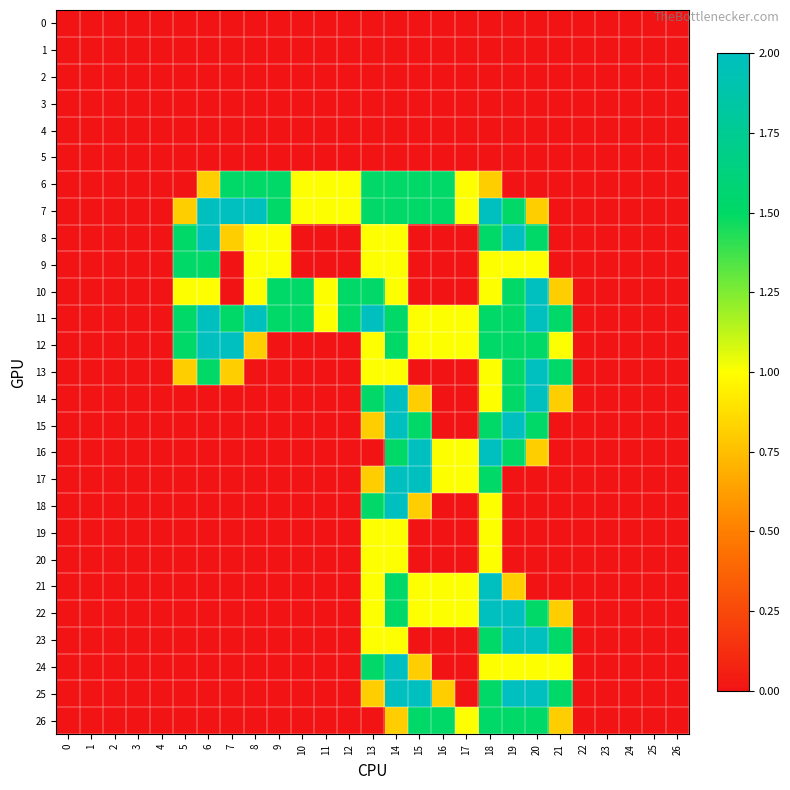

Reading left to right, extract all data points from this chart.

0: 0=0.0	1=0.0	2=0.0	3=0.0	4=0.0	5=0.0	6=0.0	7=0.0	8=0.0	9=0.0	10=0.0	11=0.0	12=0.0	13=0.0	14=0.0	15=0.0	16=0.0	17=0.0	18=0.0	19=0.0	20=0.0	21=0.0	22=0.0	23=0.0	24=0.0	25=0.0	26=0.0
1: 0=0.0	1=0.0	2=0.0	3=0.0	4=0.0	5=0.0	6=0.0	7=0.0	8=0.0	9=0.0	10=0.0	11=0.0	12=0.0	13=0.0	14=0.0	15=0.0	16=0.0	17=0.0	18=0.0	19=0.0	20=0.0	21=0.0	22=0.0	23=0.0	24=0.0	25=0.0	26=0.0
2: 0=0.0	1=0.0	2=0.0	3=0.0	4=0.0	5=0.0	6=0.0	7=0.0	8=0.0	9=0.0	10=0.0	11=0.0	12=0.0	13=0.0	14=0.0	15=0.0	16=0.0	17=0.0	18=0.0	19=0.0	20=0.0	21=0.0	22=0.0	23=0.0	24=0.0	25=0.0	26=0.0
3: 0=0.0	1=0.0	2=0.0	3=0.0	4=0.0	5=0.0	6=0.0	7=0.0	8=0.0	9=0.0	10=0.0	11=0.0	12=0.0	13=0.0	14=0.0	15=0.0	16=0.0	17=0.0	18=0.0	19=0.0	20=0.0	21=0.0	22=0.0	23=0.0	24=0.0	25=0.0	26=0.0
4: 0=0.0	1=0.0	2=0.0	3=0.0	4=0.0	5=0.0	6=0.0	7=0.0	8=0.0	9=0.0	10=0.0	11=0.0	12=0.0	13=0.0	14=0.0	15=0.0	16=0.0	17=0.0	18=0.0	19=0.0	20=0.0	21=0.0	22=0.0	23=0.0	24=0.0	25=0.0	26=0.0
5: 0=0.0	1=0.0	2=0.0	3=0.0	4=0.0	5=0.0	6=0.0	7=0.0	8=0.0	9=0.0	10=0.0	11=0.0	12=0.0	13=0.0	14=0.0	15=0.0	16=0.0	17=0.0	18=0.0	19=0.0	20=0.0	21=0.0	22=0.0	23=0.0	24=0.0	25=0.0	26=0.0
6: 0=0.0	1=0.0	2=0.0	3=0.0	4=0.0	5=0.0	6=0.8	7=1.5	8=1.5	9=1.5	10=1.0	11=1.0	12=1.0	13=1.5	14=1.5	15=1.5	16=1.5	17=1.0	18=0.8	19=0.0	20=0.0	21=0.0	22=0.0	23=0.0	24=0.0	25=0.0	26=0.0
7: 0=0.0	1=0.0	2=0.0	3=0.0	4=0.0	5=0.8	6=2.0	7=2.0	8=2.0	9=1.5	10=1.0	11=1.0	12=1.0	13=1.5	14=1.5	15=1.5	16=1.5	17=1.0	18=2.0	19=1.5	20=0.8	21=0.0	22=0.0	23=0.0	24=0.0	25=0.0	26=0.0
8: 0=0.0	1=0.0	2=0.0	3=0.0	4=0.0	5=1.5	6=2.0	7=0.8	8=1.0	9=1.0	10=0.0	11=0.0	12=0.0	13=1.0	14=1.0	15=0.0	16=0.0	17=0.0	18=1.5	19=2.0	20=1.5	21=0.0	22=0.0	23=0.0	24=0.0	25=0.0	26=0.0
9: 0=0.0	1=0.0	2=0.0	3=0.0	4=0.0	5=1.5	6=1.5	7=0.0	8=1.0	9=1.0	10=0.0	11=0.0	12=0.0	13=1.0	14=1.0	15=0.0	16=0.0	17=0.0	18=1.0	19=1.0	20=1.0	21=0.0	22=0.0	23=0.0	24=0.0	25=0.0	26=0.0
10: 0=0.0	1=0.0	2=0.0	3=0.0	4=0.0	5=1.0	6=1.0	7=0.0	8=1.0	9=1.5	10=1.5	11=1.0	12=1.5	13=1.5	14=1.0	15=0.0	16=0.0	17=0.0	18=1.0	19=1.5	20=2.0	21=0.8	22=0.0	23=0.0	24=0.0	25=0.0	26=0.0
11: 0=0.0	1=0.0	2=0.0	3=0.0	4=0.0	5=1.5	6=2.0	7=1.5	8=2.0	9=1.5	10=1.5	11=1.0	12=1.5	13=2.0	14=1.5	15=1.0	16=1.0	17=1.0	18=1.5	19=1.5	20=2.0	21=1.5	22=0.0	23=0.0	24=0.0	25=0.0	26=0.0
12: 0=0.0	1=0.0	2=0.0	3=0.0	4=0.0	5=1.5	6=2.0	7=2.0	8=0.8	9=0.0	10=0.0	11=0.0	12=0.0	13=1.0	14=1.5	15=1.0	16=1.0	17=1.0	18=1.5	19=1.5	20=1.5	21=1.0	22=0.0	23=0.0	24=0.0	25=0.0	26=0.0
13: 0=0.0	1=0.0	2=0.0	3=0.0	4=0.0	5=0.8	6=1.5	7=0.8	8=0.0	9=0.0	10=0.0	11=0.0	12=0.0	13=1.0	14=1.0	15=0.0	16=0.0	17=0.0	18=1.0	19=1.5	20=2.0	21=1.5	22=0.0	23=0.0	24=0.0	25=0.0	26=0.0
14: 0=0.0	1=0.0	2=0.0	3=0.0	4=0.0	5=0.0	6=0.0	7=0.0	8=0.0	9=0.0	10=0.0	11=0.0	12=0.0	13=1.5	14=2.0	15=0.8	16=0.0	17=0.0	18=1.0	19=1.5	20=2.0	21=0.8	22=0.0	23=0.0	24=0.0	25=0.0	26=0.0
15: 0=0.0	1=0.0	2=0.0	3=0.0	4=0.0	5=0.0	6=0.0	7=0.0	8=0.0	9=0.0	10=0.0	11=0.0	12=0.0	13=0.8	14=2.0	15=1.5	16=0.0	17=0.0	18=1.5	19=2.0	20=1.5	21=0.0	22=0.0	23=0.0	24=0.0	25=0.0	26=0.0
16: 0=0.0	1=0.0	2=0.0	3=0.0	4=0.0	5=0.0	6=0.0	7=0.0	8=0.0	9=0.0	10=0.0	11=0.0	12=0.0	13=0.0	14=1.5	15=2.0	16=1.0	17=1.0	18=2.0	19=1.5	20=0.8	21=0.0	22=0.0	23=0.0	24=0.0	25=0.0	26=0.0
17: 0=0.0	1=0.0	2=0.0	3=0.0	4=0.0	5=0.0	6=0.0	7=0.0	8=0.0	9=0.0	10=0.0	11=0.0	12=0.0	13=0.8	14=2.0	15=2.0	16=1.0	17=1.0	18=1.5	19=0.0	20=0.0	21=0.0	22=0.0	23=0.0	24=0.0	25=0.0	26=0.0
18: 0=0.0	1=0.0	2=0.0	3=0.0	4=0.0	5=0.0	6=0.0	7=0.0	8=0.0	9=0.0	10=0.0	11=0.0	12=0.0	13=1.5	14=2.0	15=0.8	16=0.0	17=0.0	18=1.0	19=0.0	20=0.0	21=0.0	22=0.0	23=0.0	24=0.0	25=0.0	26=0.0
19: 0=0.0	1=0.0	2=0.0	3=0.0	4=0.0	5=0.0	6=0.0	7=0.0	8=0.0	9=0.0	10=0.0	11=0.0	12=0.0	13=1.0	14=1.0	15=0.0	16=0.0	17=0.0	18=1.0	19=0.0	20=0.0	21=0.0	22=0.0	23=0.0	24=0.0	25=0.0	26=0.0
20: 0=0.0	1=0.0	2=0.0	3=0.0	4=0.0	5=0.0	6=0.0	7=0.0	8=0.0	9=0.0	10=0.0	11=0.0	12=0.0	13=1.0	14=1.0	15=0.0	16=0.0	17=0.0	18=1.0	19=0.0	20=0.0	21=0.0	22=0.0	23=0.0	24=0.0	25=0.0	26=0.0
21: 0=0.0	1=0.0	2=0.0	3=0.0	4=0.0	5=0.0	6=0.0	7=0.0	8=0.0	9=0.0	10=0.0	11=0.0	12=0.0	13=1.0	14=1.5	15=1.0	16=1.0	17=1.0	18=2.0	19=0.8	20=0.0	21=0.0	22=0.0	23=0.0	24=0.0	25=0.0	26=0.0
22: 0=0.0	1=0.0	2=0.0	3=0.0	4=0.0	5=0.0	6=0.0	7=0.0	8=0.0	9=0.0	10=0.0	11=0.0	12=0.0	13=1.0	14=1.5	15=1.0	16=1.0	17=1.0	18=2.0	19=2.0	20=1.5	21=0.8	22=0.0	23=0.0	24=0.0	25=0.0	26=0.0
23: 0=0.0	1=0.0	2=0.0	3=0.0	4=0.0	5=0.0	6=0.0	7=0.0	8=0.0	9=0.0	10=0.0	11=0.0	12=0.0	13=1.0	14=1.0	15=0.0	16=0.0	17=0.0	18=1.5	19=2.0	20=2.0	21=1.5	22=0.0	23=0.0	24=0.0	25=0.0	26=0.0
24: 0=0.0	1=0.0	2=0.0	3=0.0	4=0.0	5=0.0	6=0.0	7=0.0	8=0.0	9=0.0	10=0.0	11=0.0	12=0.0	13=1.5	14=2.0	15=0.8	16=0.0	17=0.0	18=1.0	19=1.0	20=1.0	21=1.0	22=0.0	23=0.0	24=0.0	25=0.0	26=0.0
25: 0=0.0	1=0.0	2=0.0	3=0.0	4=0.0	5=0.0	6=0.0	7=0.0	8=0.0	9=0.0	10=0.0	11=0.0	12=0.0	13=0.8	14=2.0	15=2.0	16=0.8	17=0.0	18=1.5	19=2.0	20=2.0	21=1.5	22=0.0	23=0.0	24=0.0	25=0.0	26=0.0
26: 0=0.0	1=0.0	2=0.0	3=0.0	4=0.0	5=0.0	6=0.0	7=0.0	8=0.0	9=0.0	10=0.0	11=0.0	12=0.0	13=0.0	14=0.8	15=1.5	16=1.5	17=1.0	18=1.5	19=1.5	20=1.5	21=0.8	22=0.0	23=0.0	24=0.0	25=0.0	26=0.0